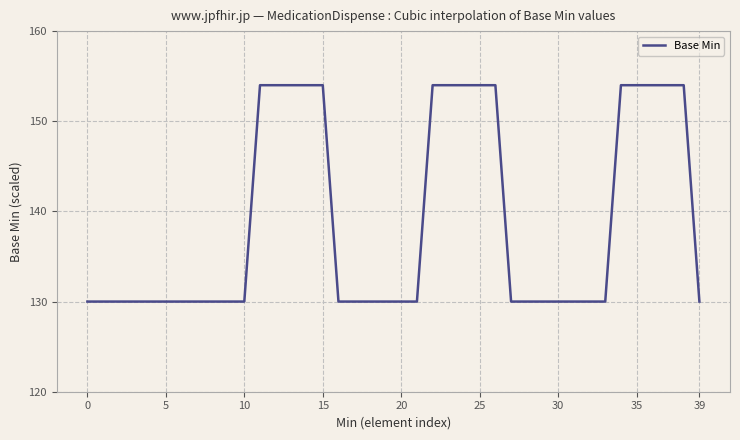

How many series are shown in this chart?

1